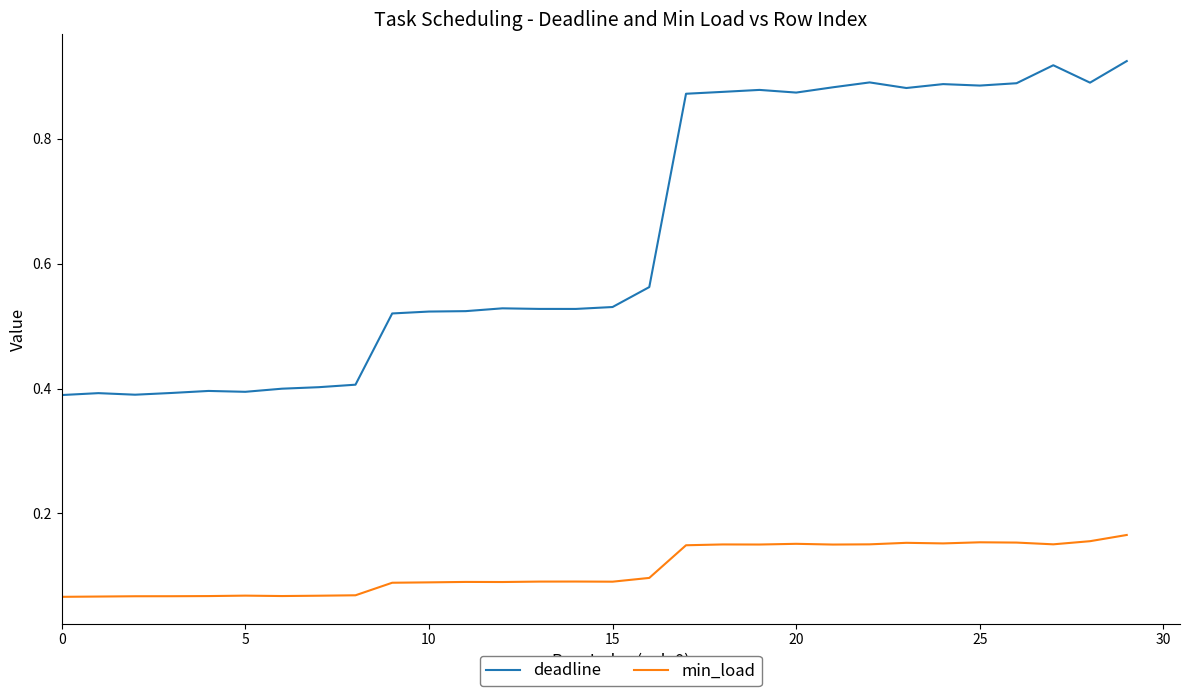

List the series in order of their overall mean, lowest first.

min_load, deadline